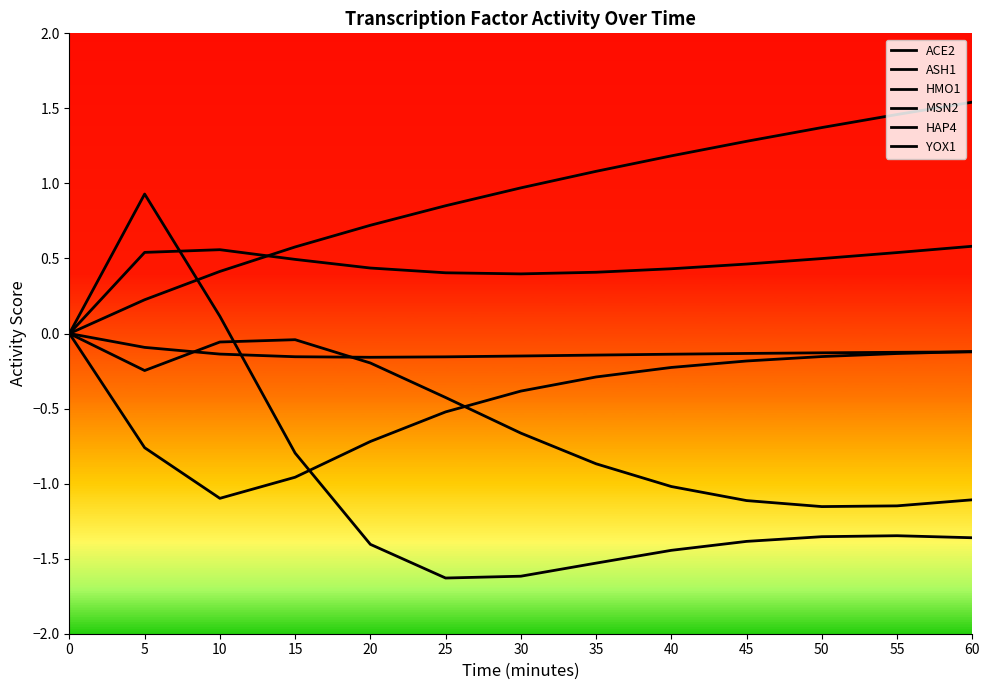

Rank the categories by HMO1 value from highest to lowest.

60, 55, 50, 45, 40, 35, 30, 25, 20, 15, 10, 5, 0